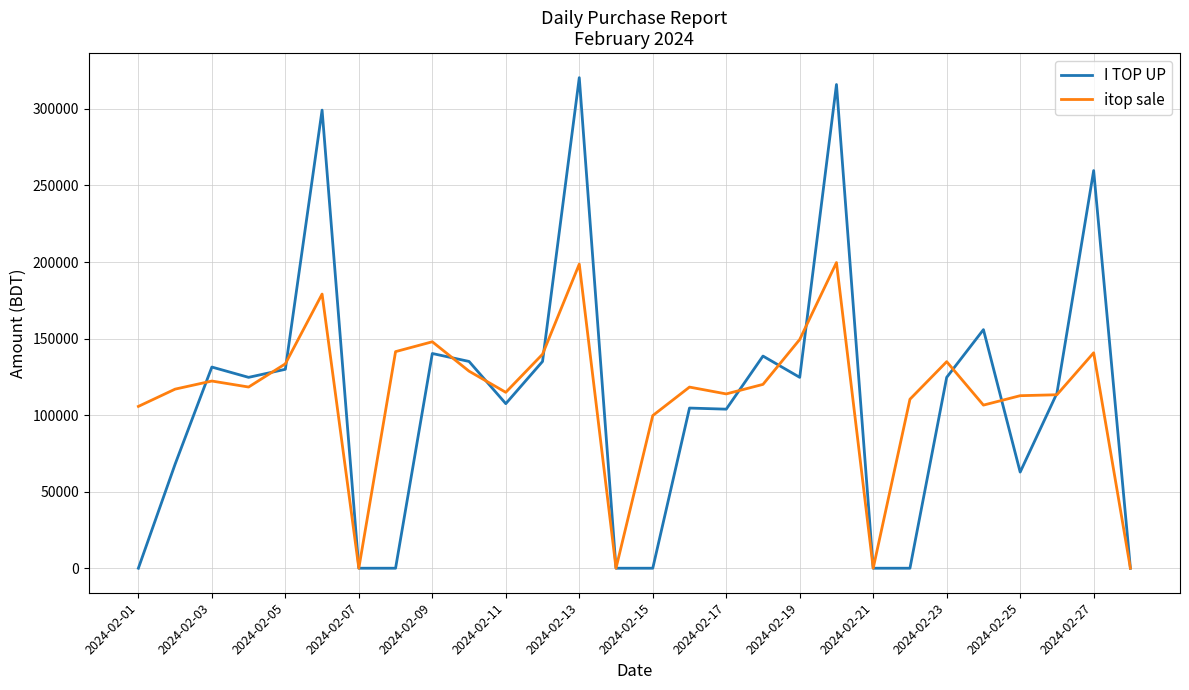

What is the maximum value for I TOP UP?

320441